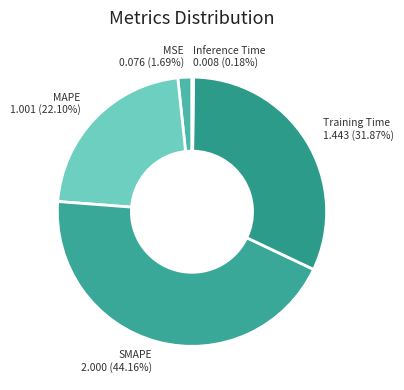

Does any single category account for the majority?

No